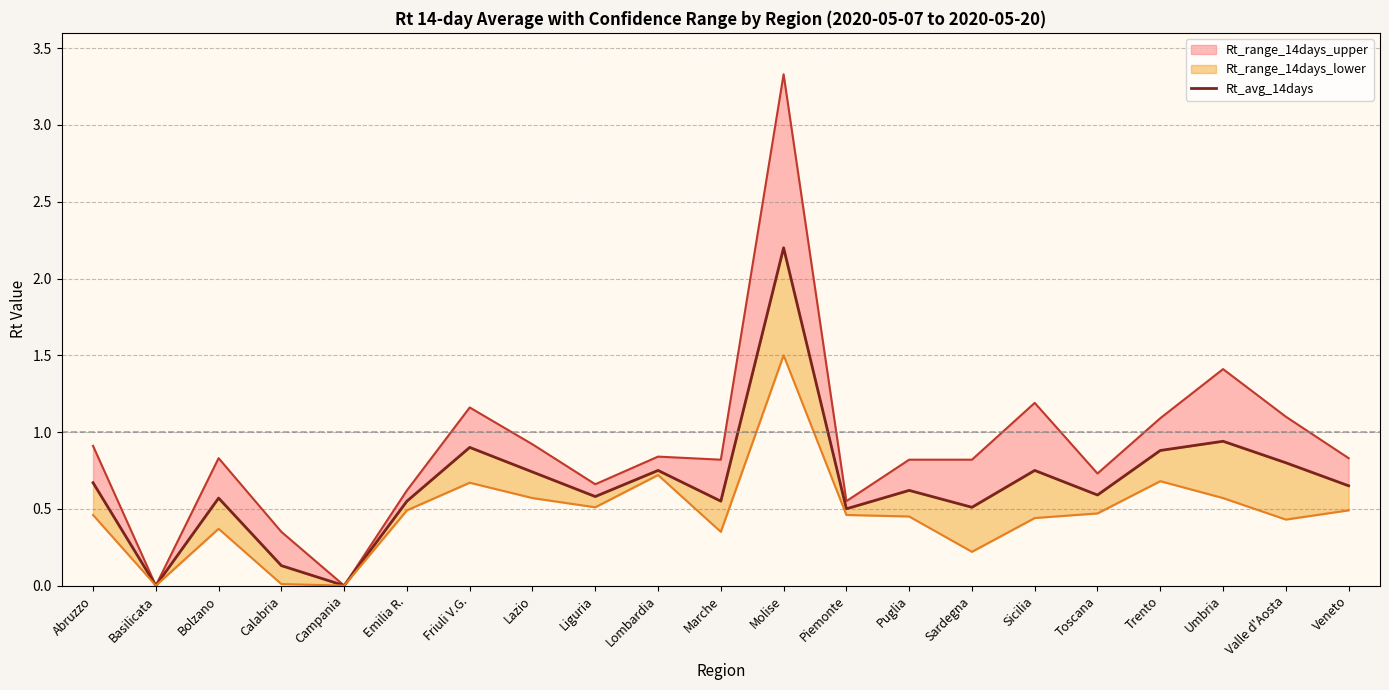

Reading left to right, list all the values displayed in this chart.

0.7	0.0	0.6	0.1	0.0	0.6	0.9	0.7	0.6	0.8	0.6	2.2	0.5	0.6	0.5	0.8	0.6	0.9	0.9	0.8	0.7